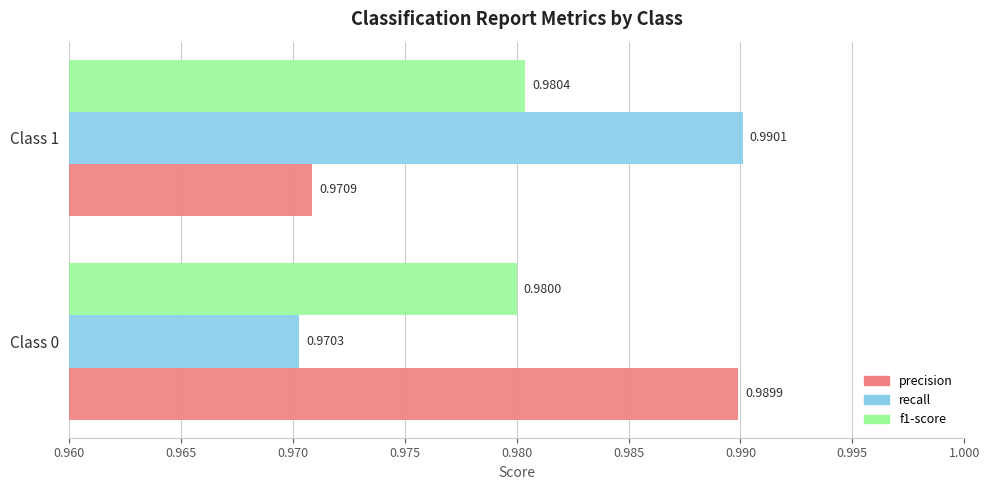

What is the sum of the f1-score values at Class 0 and Class 1?

2.0